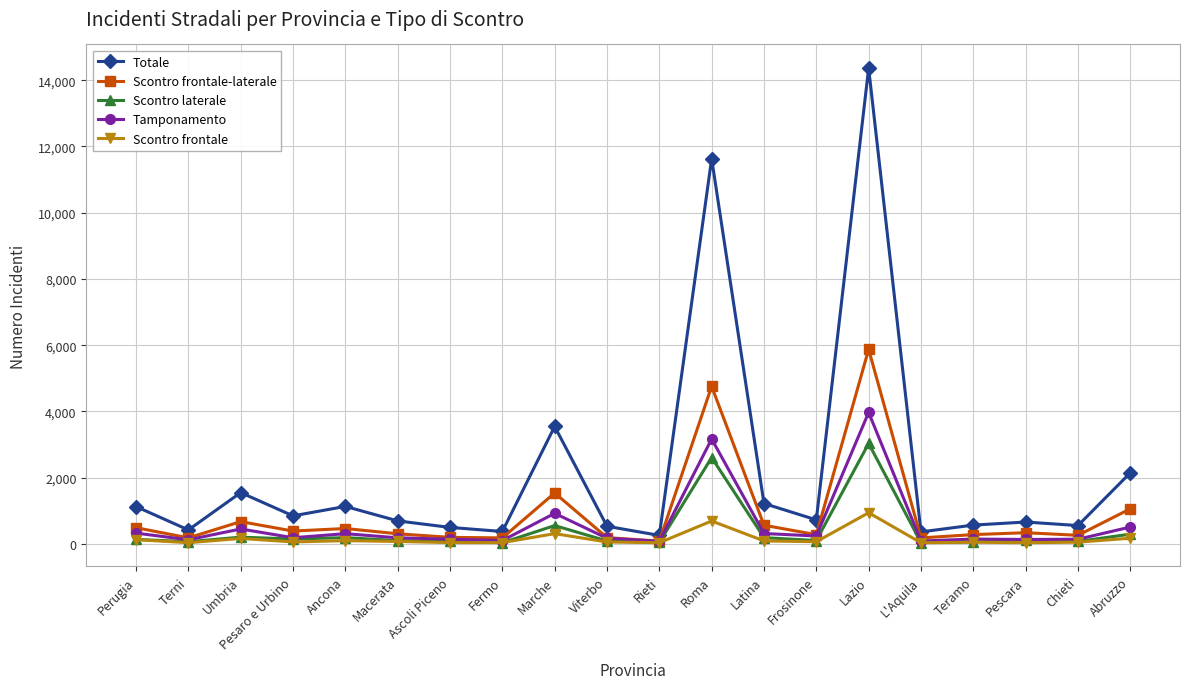

What is the label of the 11th point from the right?

Viterbo